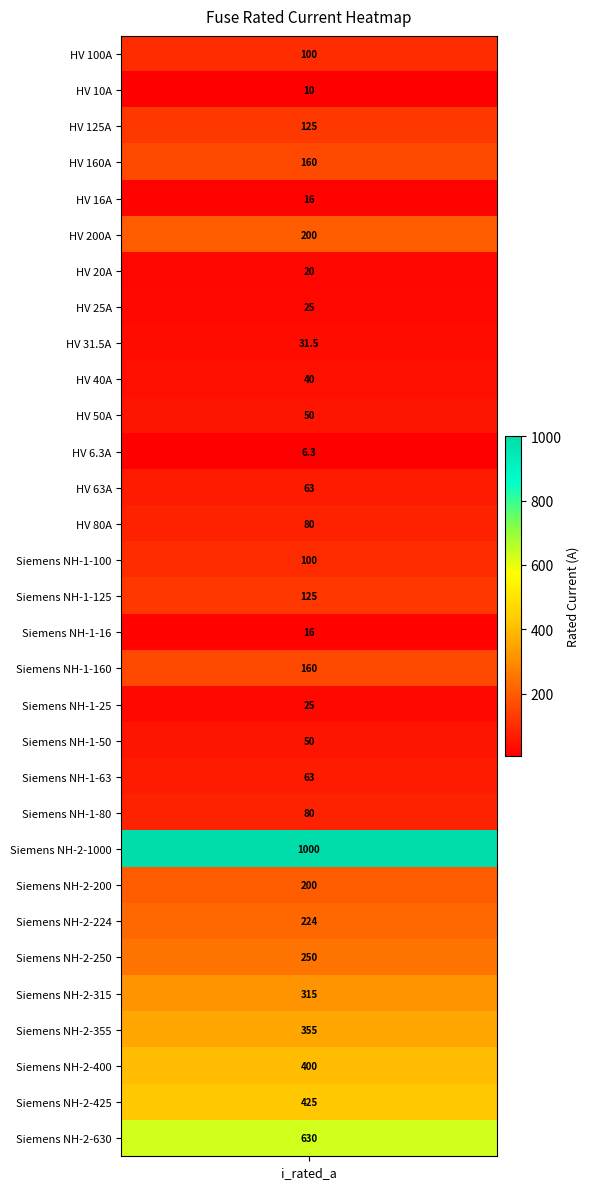

Reading right to left, extract all data points from this chart.

630.0	425.0	400.0	355.0	315.0	250.0	224.0	200.0	1000.0	80.0	63.0	50.0	25.0	160.0	16.0	125.0	100.0	80.0	63.0	6.3	50.0	40.0	31.5	25.0	20.0	200.0	16.0	160.0	125.0	10.0	100.0